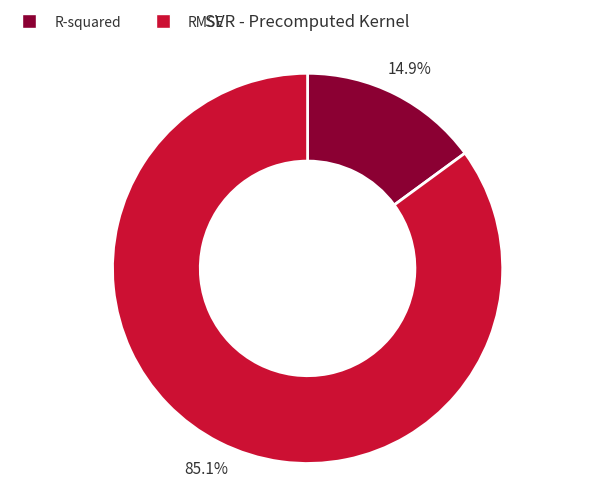

Rank the categories by value from lowest to highest.

R-squared, RMSE